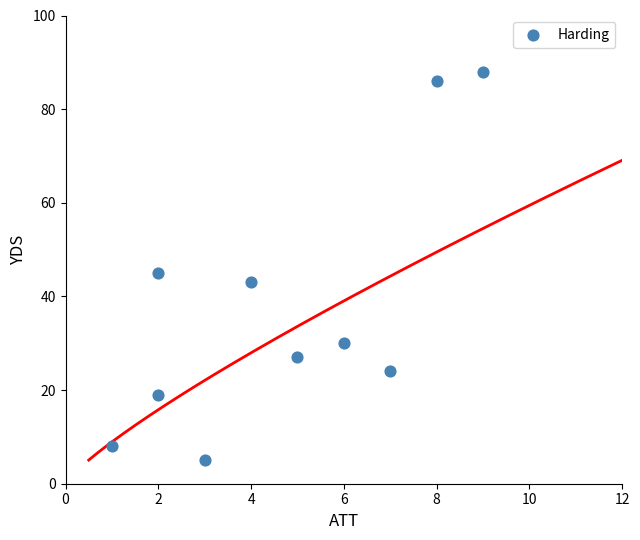

What is the range of X values (max minus min)?

8